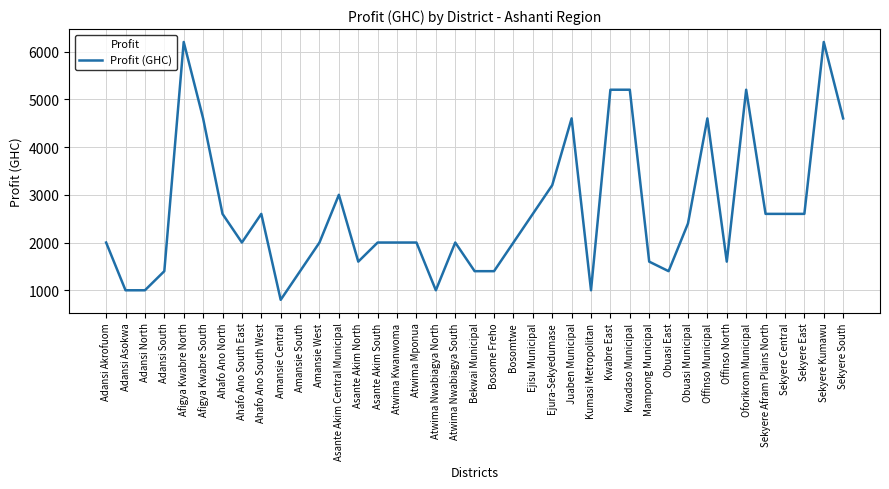

What is the average value?

2646